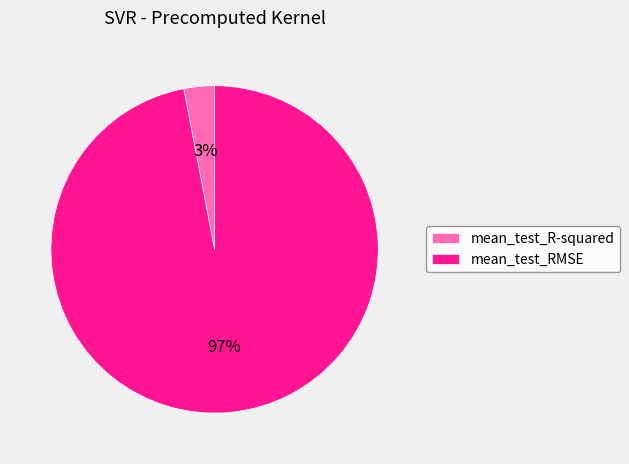

Count the number of slices in the pie.

2